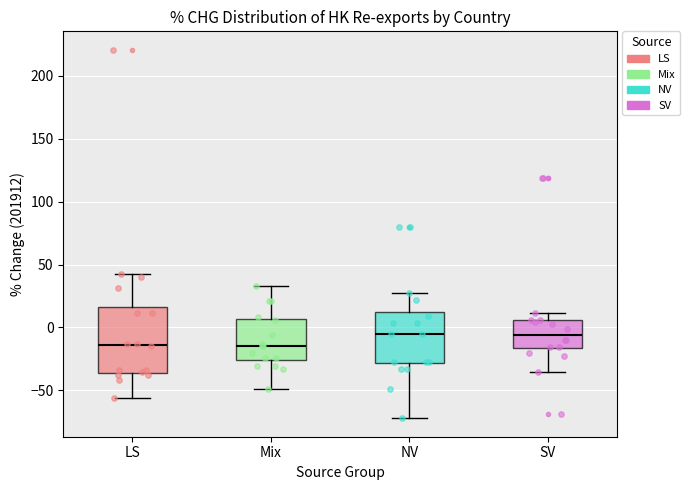

Which box is the tallest, from its lower edge to its upper edge?

LS